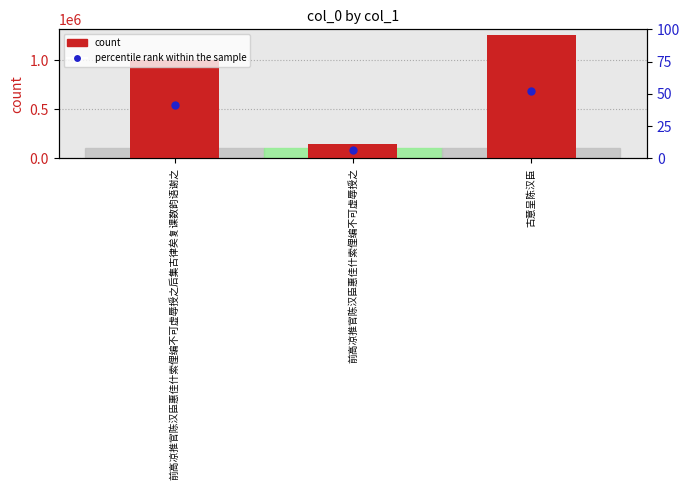

At how many categories does at least one series exceed 1015208?

1